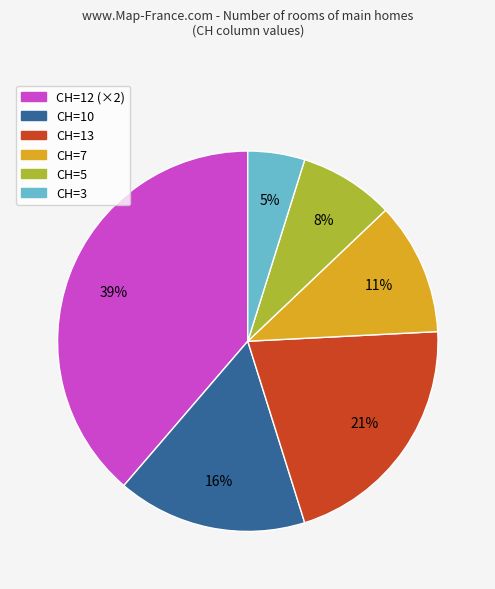

To the nearest percent, what is the average slice percentage?

17%